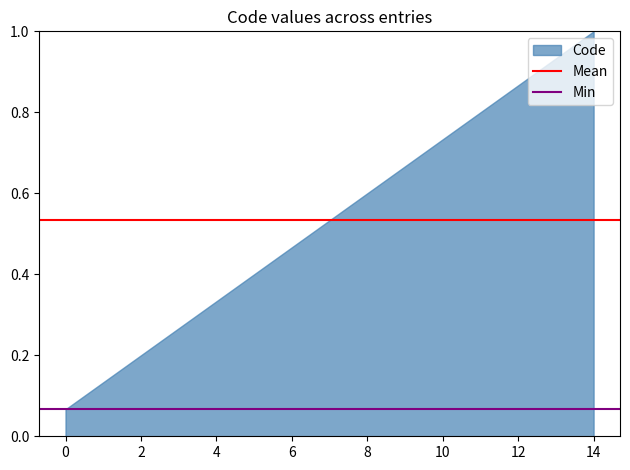

The value at 2 is 0.2. True or false?

True